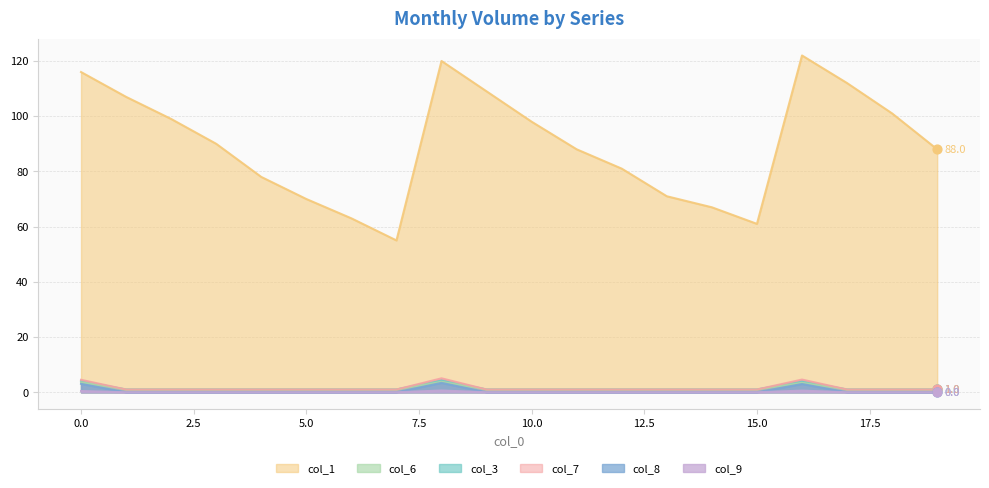

Which series contains the highest Y value?

col_1